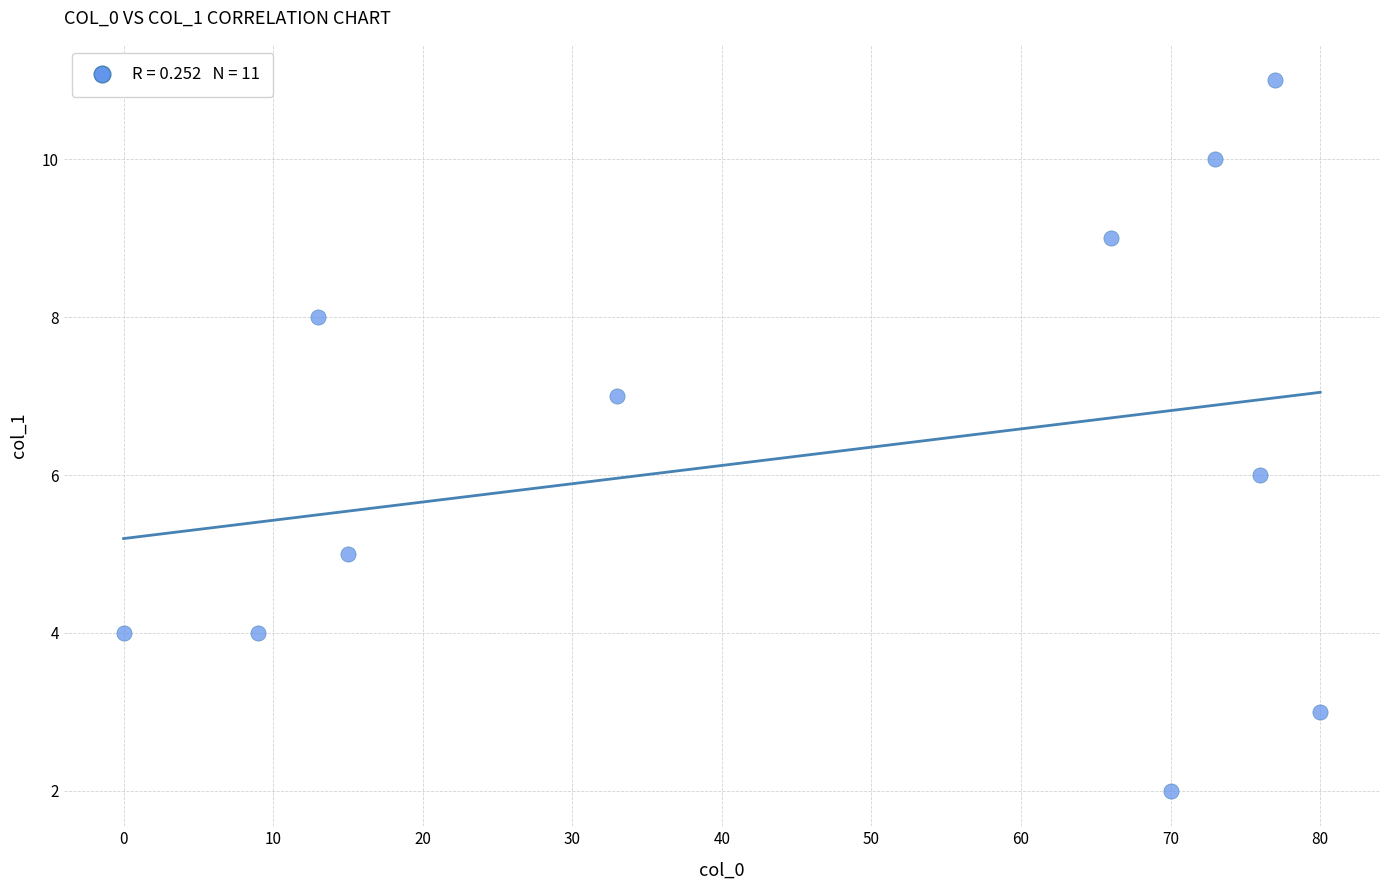

What is the range of X values (max minus min)?

80